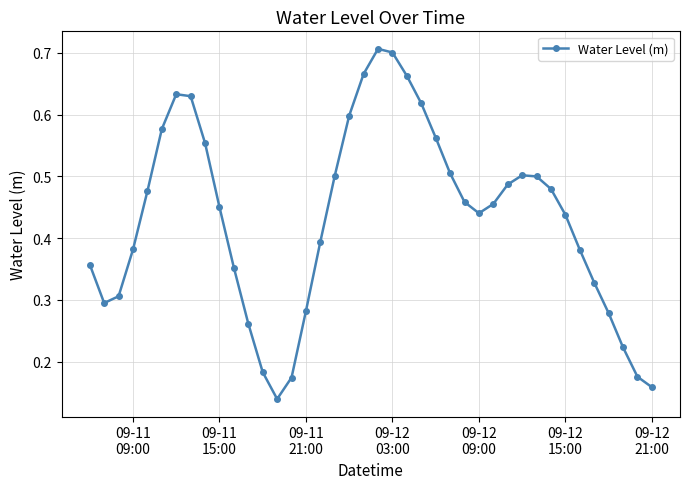

How many points are higher than both their immediate neighbors (excluding endpoints)?

3